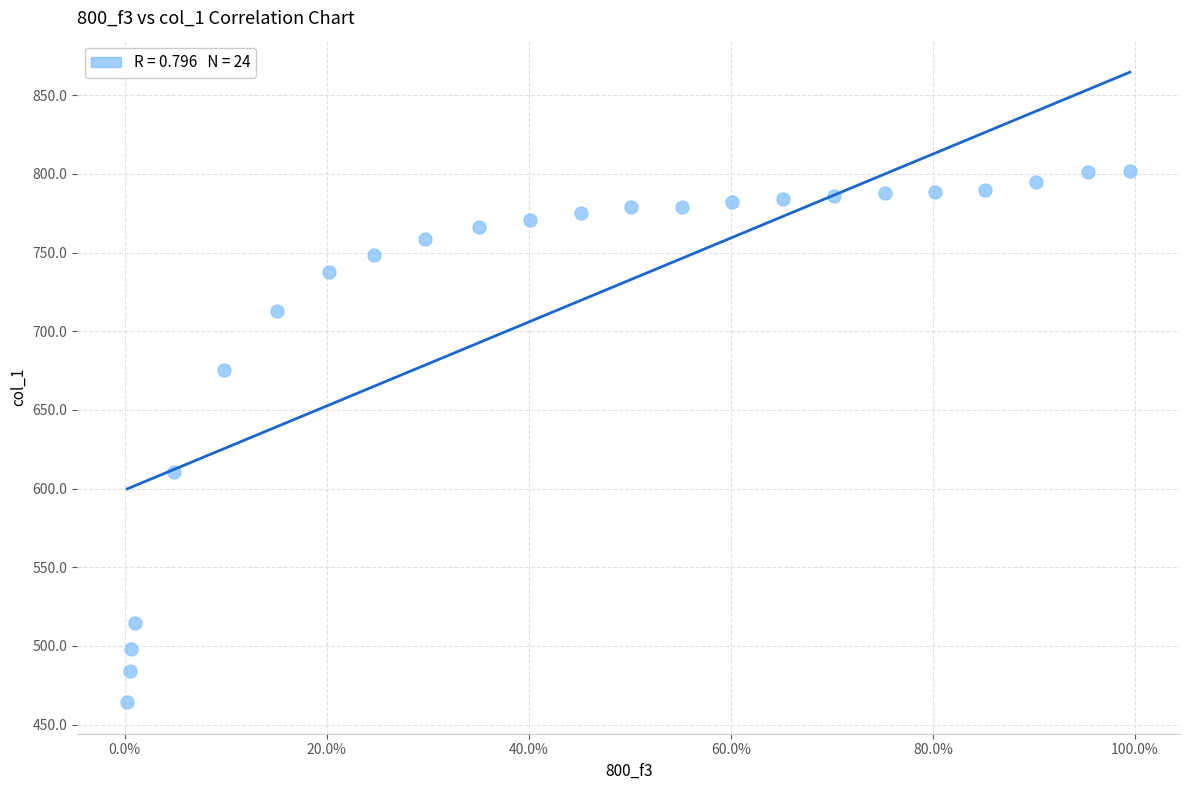

What Y value in the scatter plot is closest to 633?

610.7